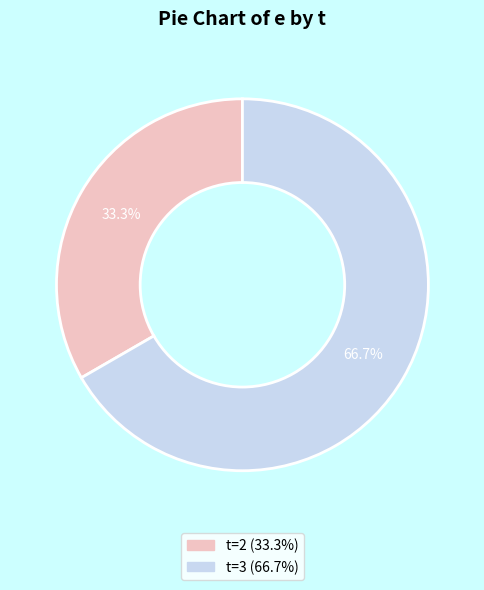

Does any single category account for the majority?

Yes